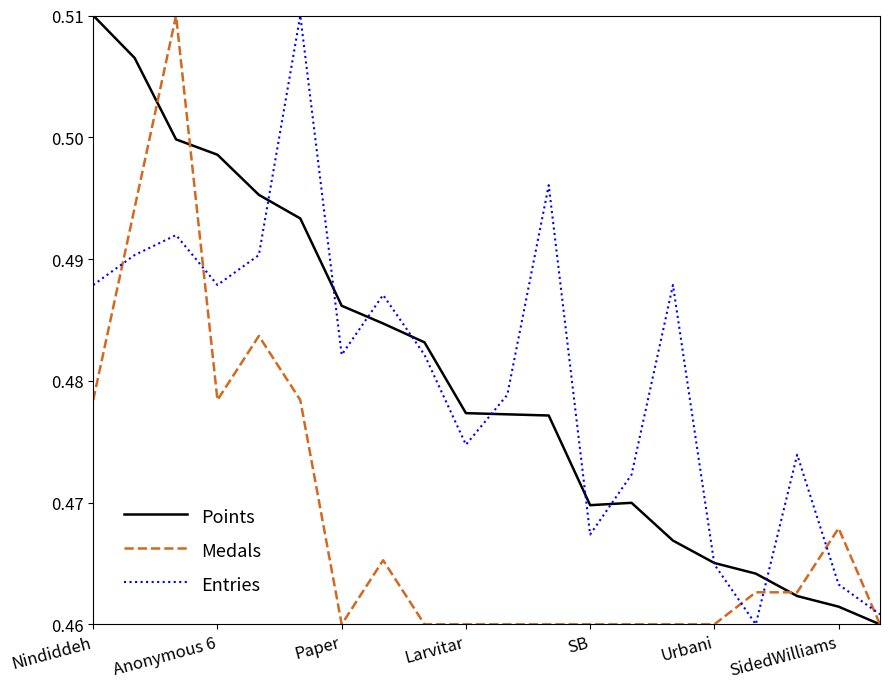

Does the chart display data point markers on the line(s)?

No